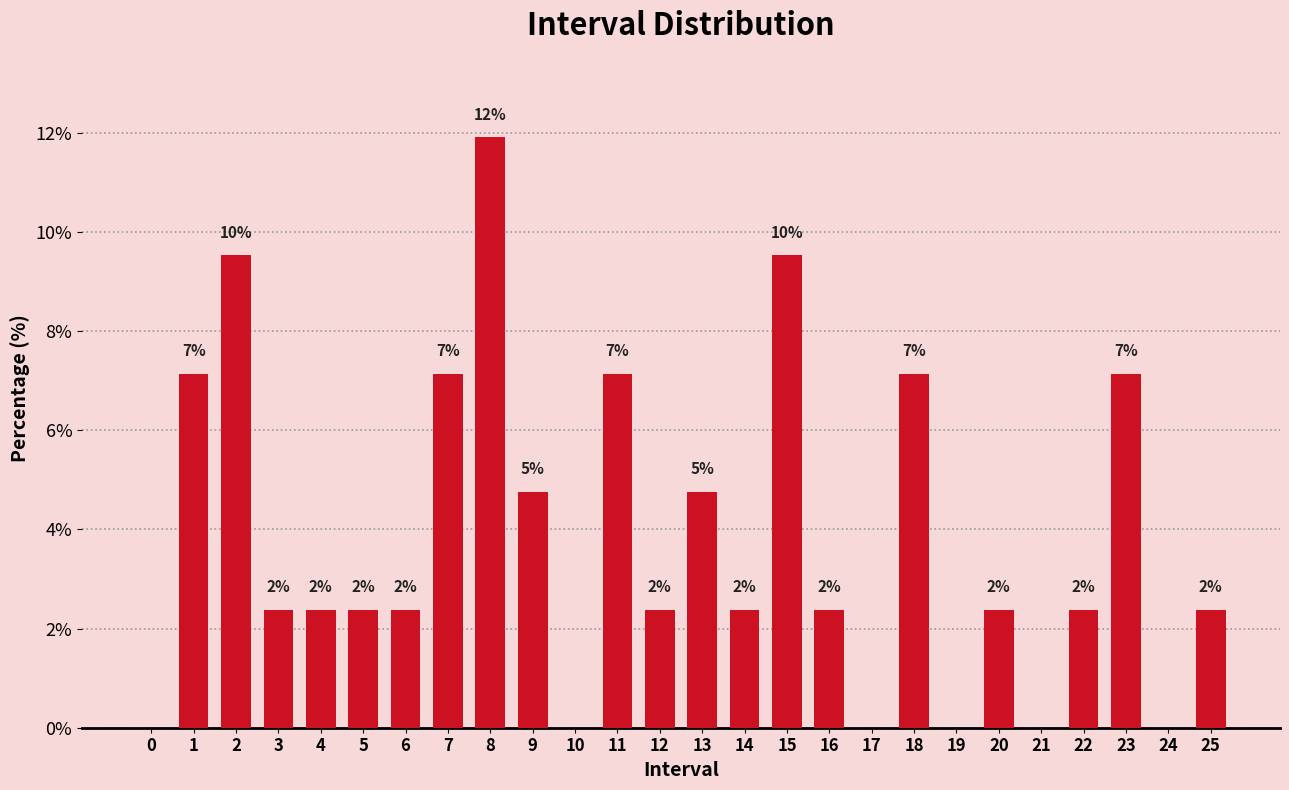

Are the bars horizontal?

No